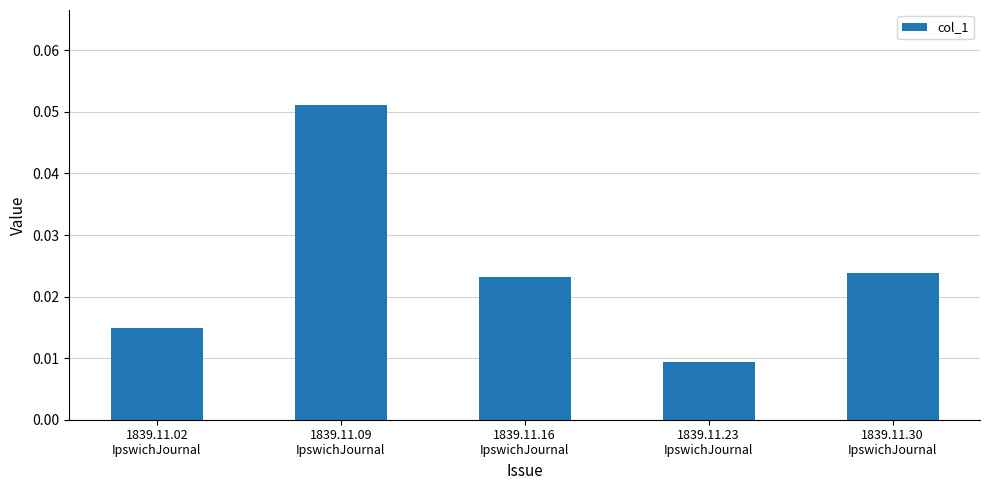

Count the values in the range 0 to 1.

5